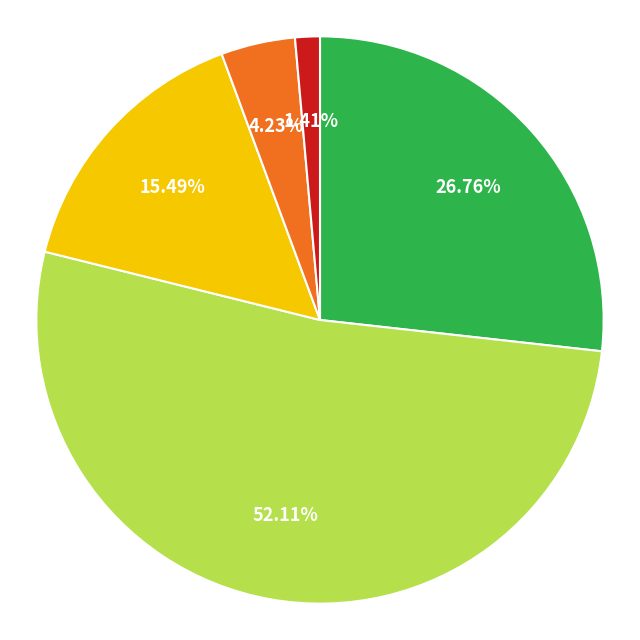

Is there any slice that represents more than half of the pie?

Yes